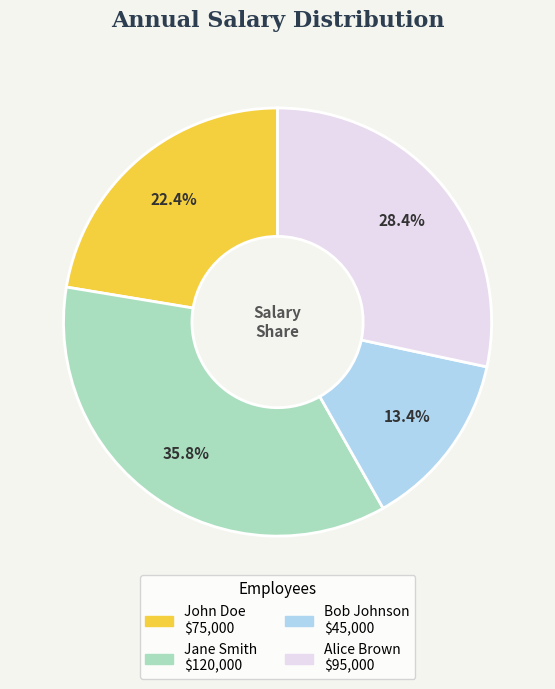

Which category has the biggest portion of the pie?

Jane Smith